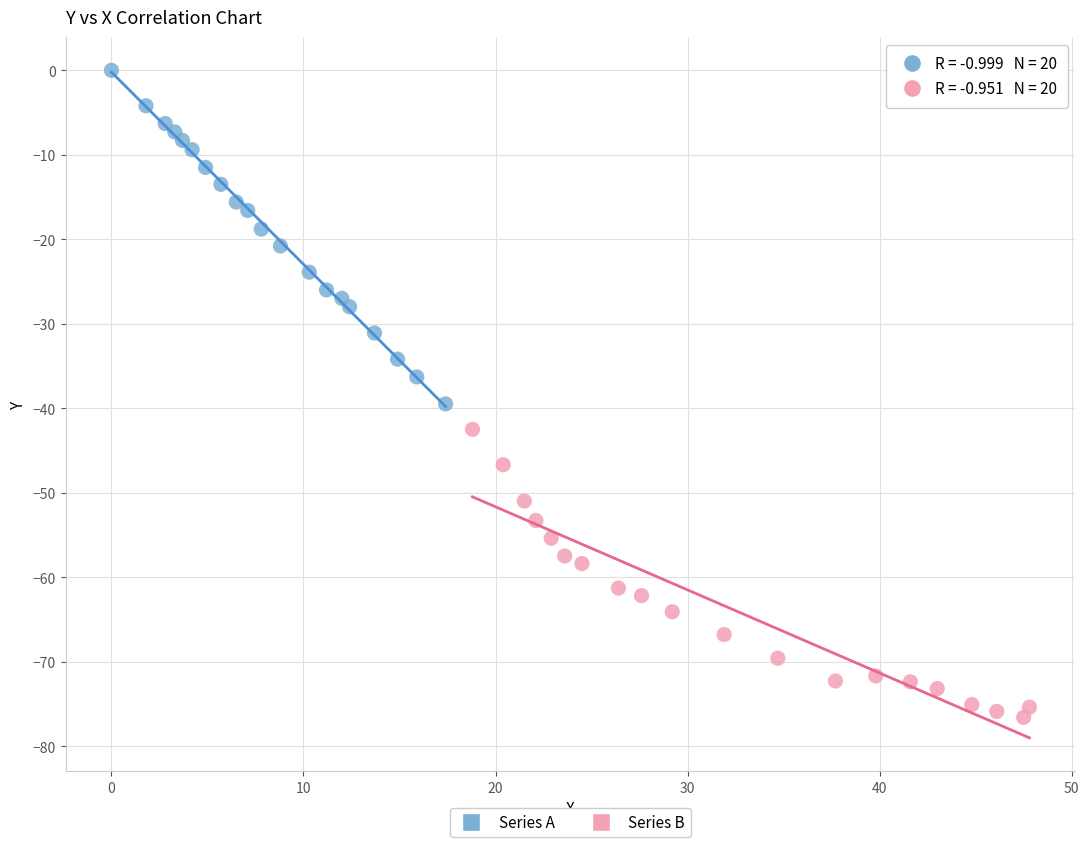

Which series contains the highest Y value?

Series A